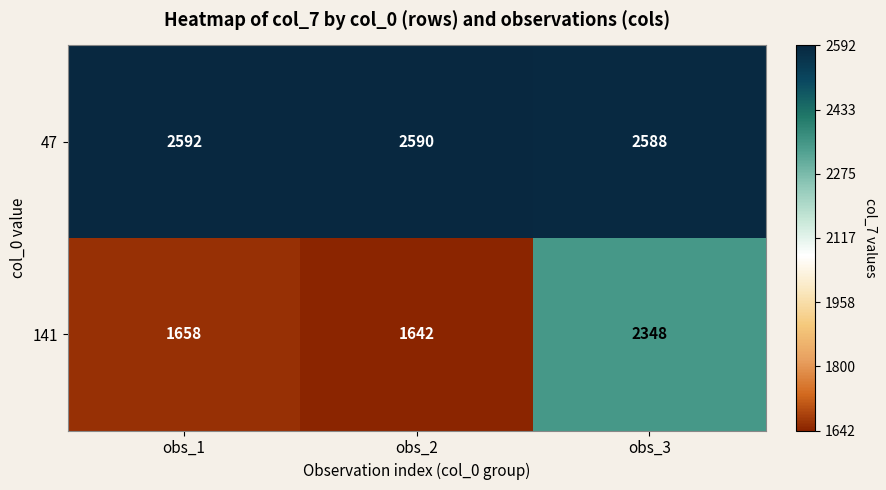

What is the spread (max minus min) of values at obs_3?

240